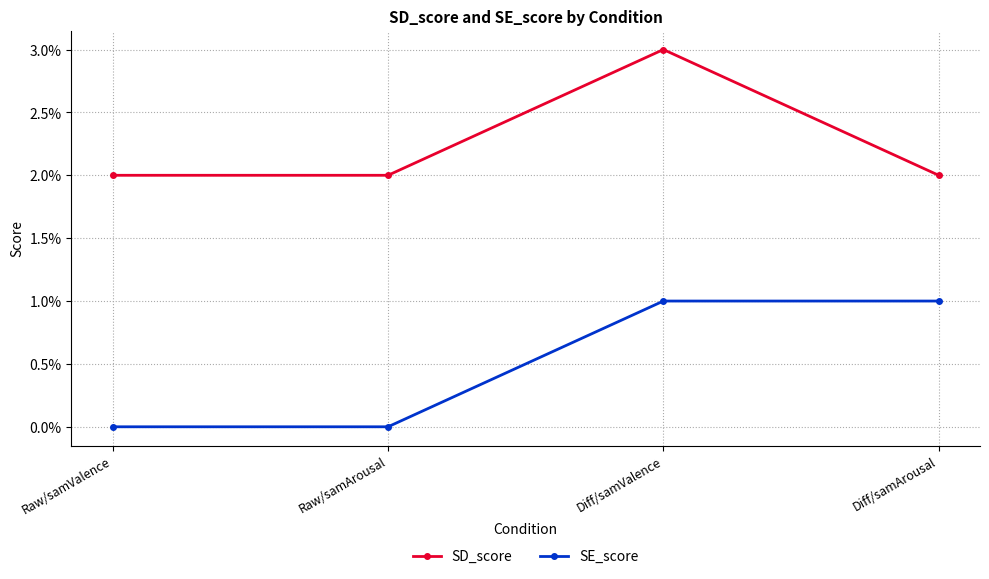

True or false: SD_score and SE_score intersect in this chart.

False